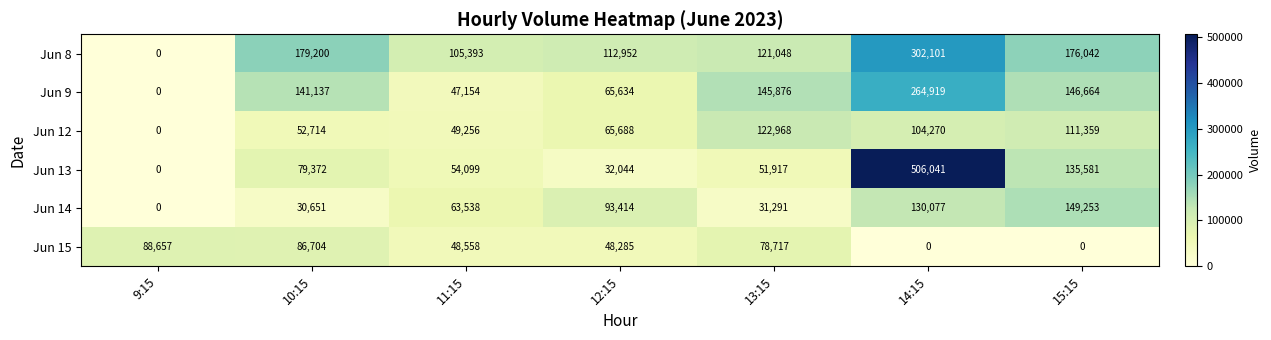

What is the total value across all series at 9:15?

88657